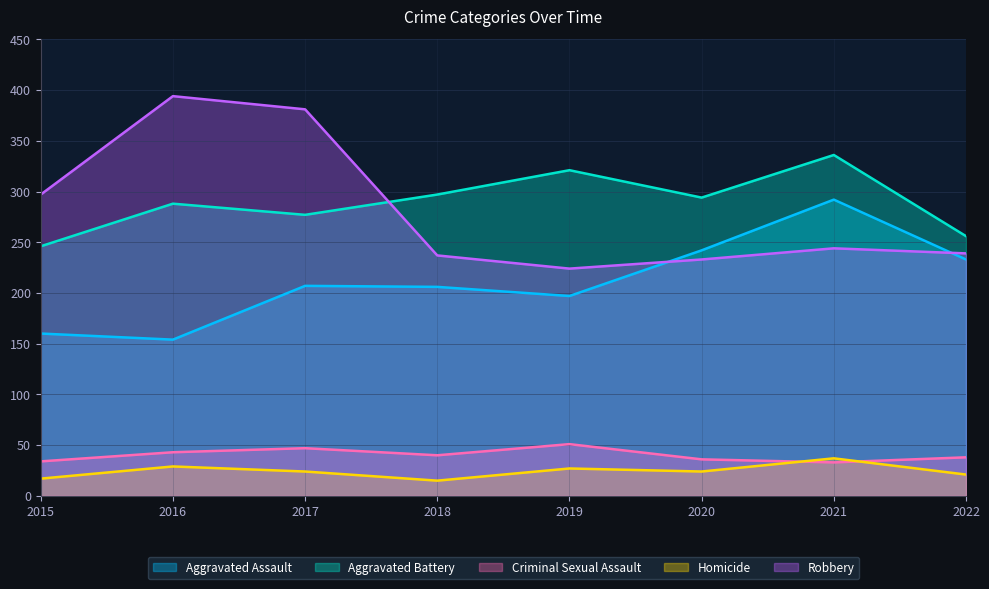

Reading left to right, transcribe all the data shown in this chart.

Aggravated Assault: 160	154	207	206	197	242	292	233
Aggravated Battery: 246	288	277	297	321	294	336	256
Criminal Sexual Assault: 34	43	47	40	51	36	33	38
Homicide: 17	29	24	15	27	24	37	21
Robbery: 297	394	381	237	224	233	244	239